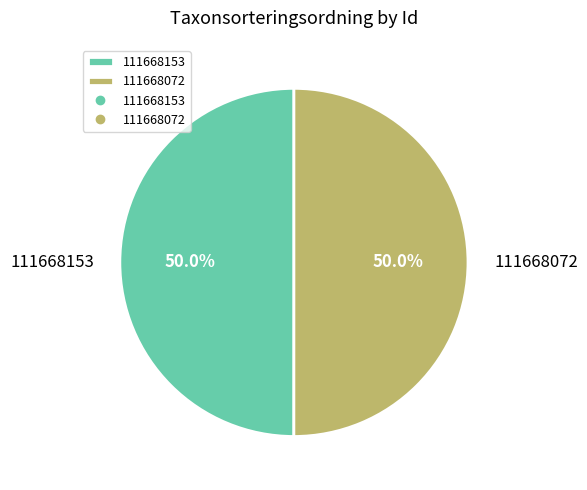

To the nearest percent, what portion does 111668072 represent?

50%